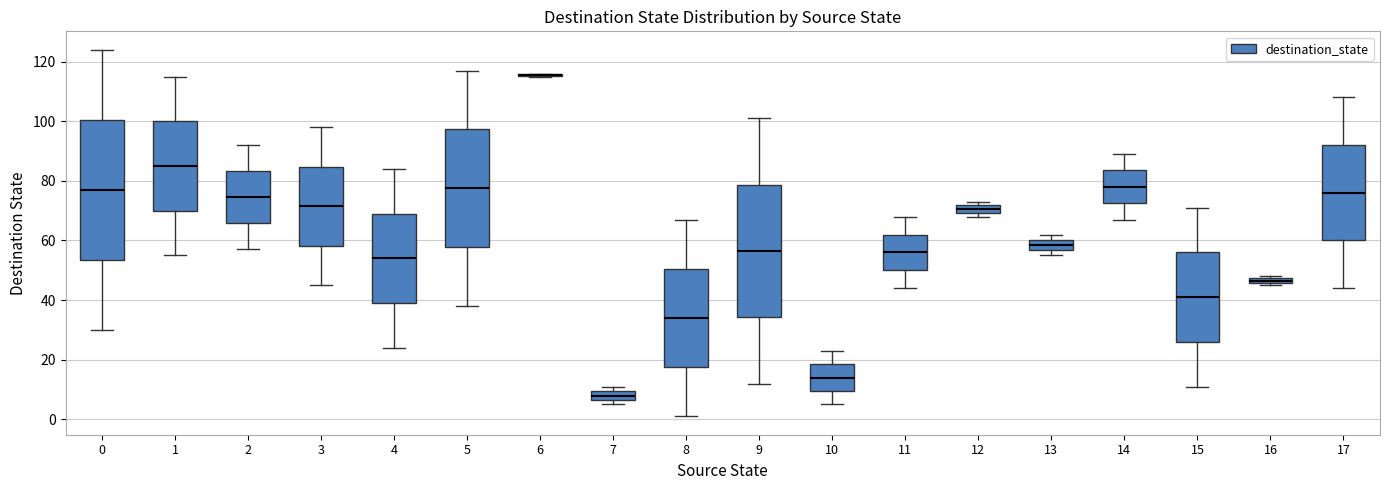

Which box is the tallest, from its lower edge to its upper edge?

0